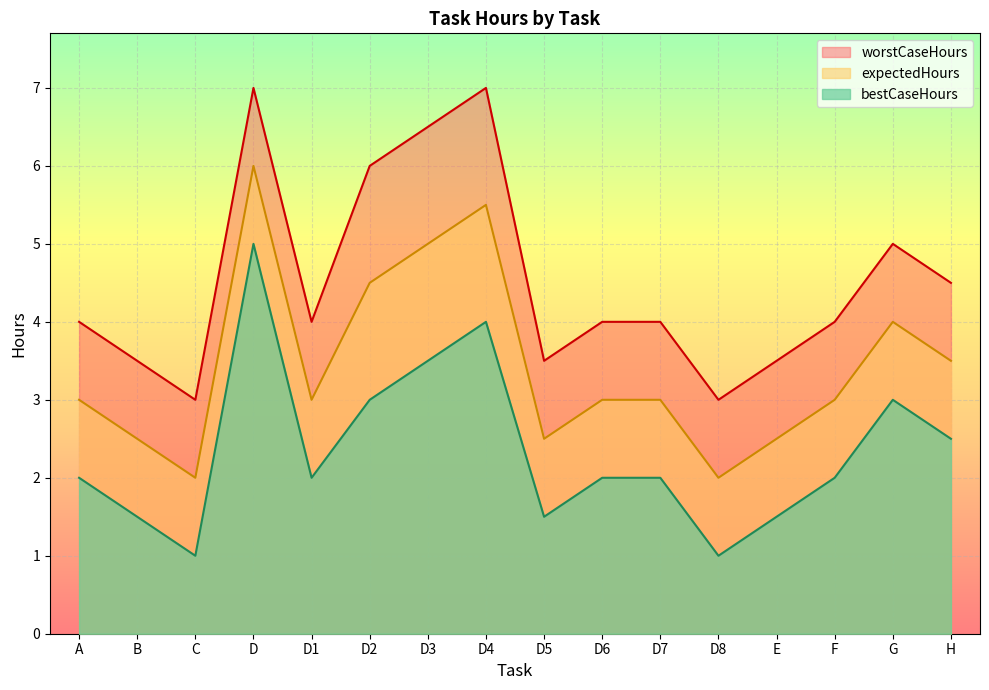

True or false: bestCaseHours and worstCaseHours intersect in this chart.

False